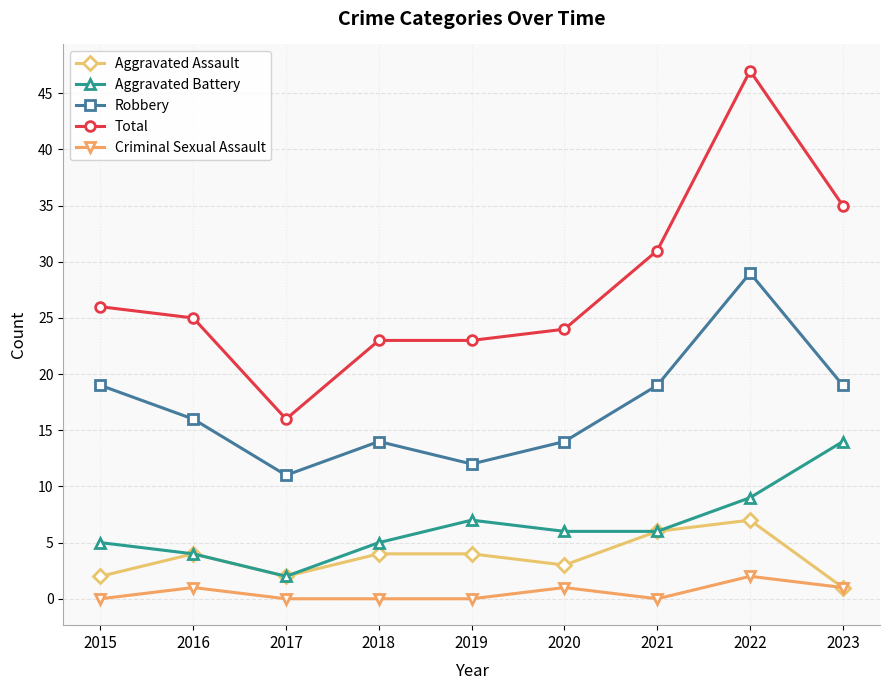

Reading left to right, list all the values displayed in this chart.

Aggravated Assault: 2	4	2	4	4	3	6	7	1
Aggravated Battery: 5	4	2	5	7	6	6	9	14
Robbery: 19	16	11	14	12	14	19	29	19
Total: 26	25	16	23	23	24	31	47	35
Criminal Sexual Assault: 0	1	0	0	0	1	0	2	1